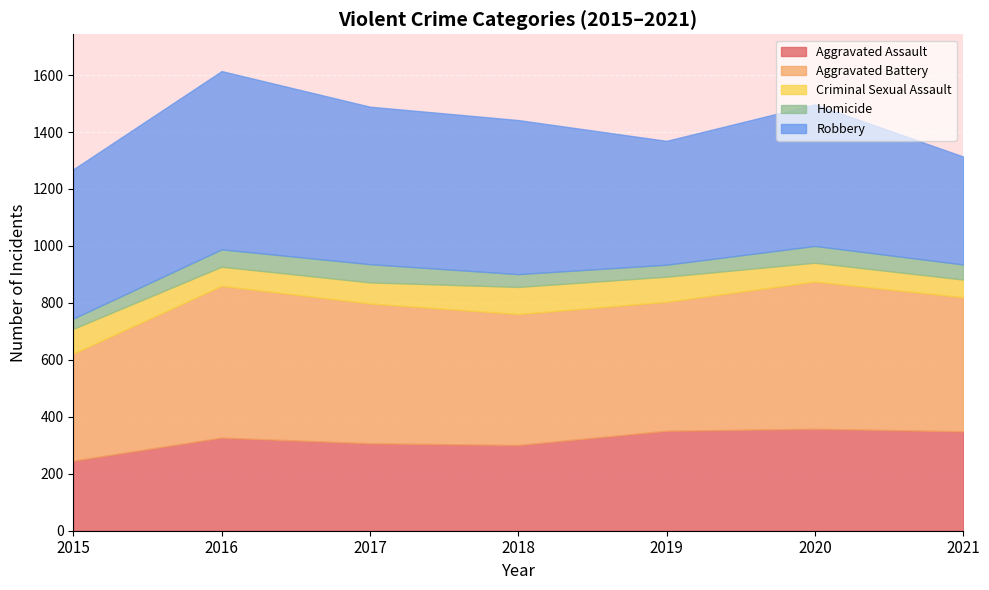

True or false: Criminal Sexual Assault has more than 2 points higher than both neighbors.

False